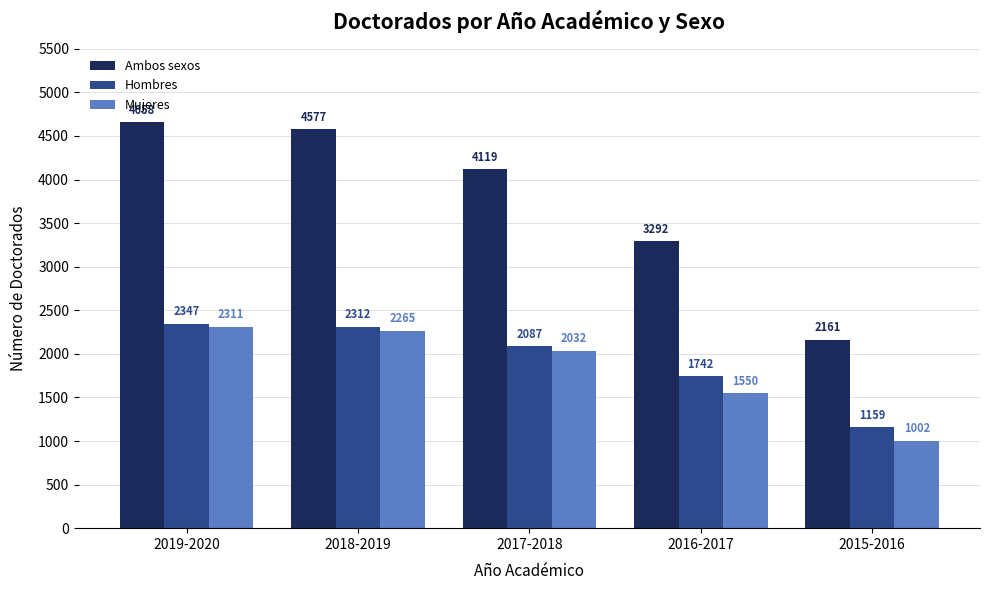

What is the smallest value displayed?

1002